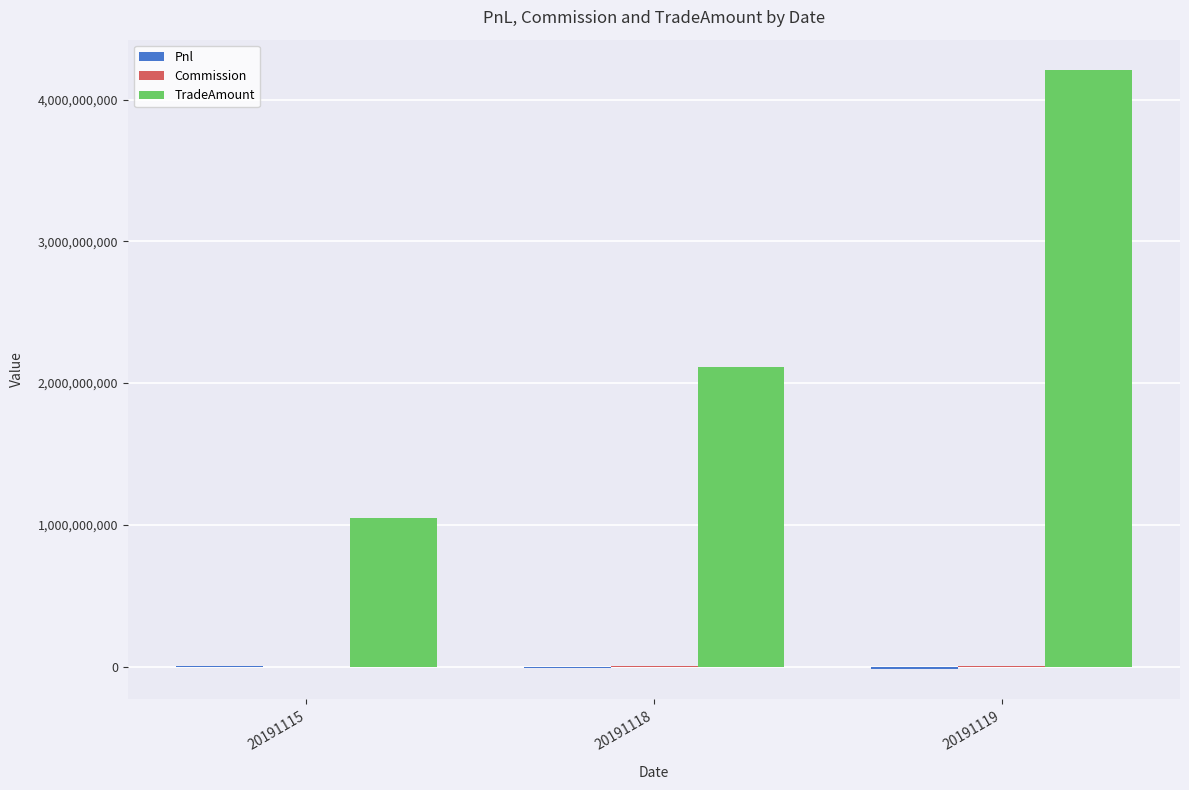

Between 20191118 and 20191119, which series saw the biggest shift?

TradeAmount